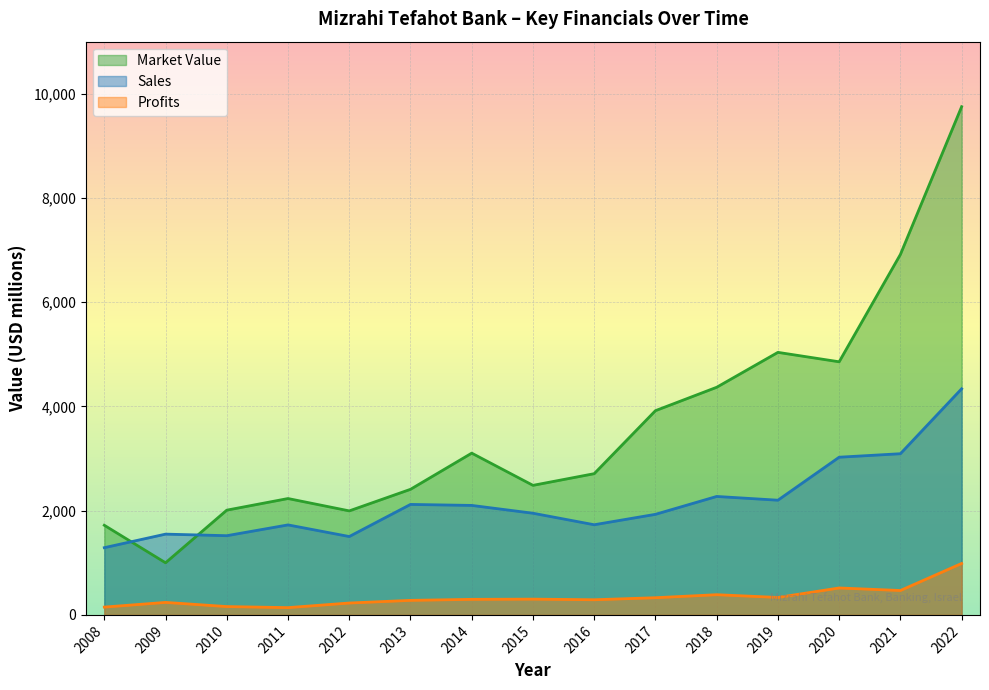

At which category does Market_Value reach its first local valley?

2009